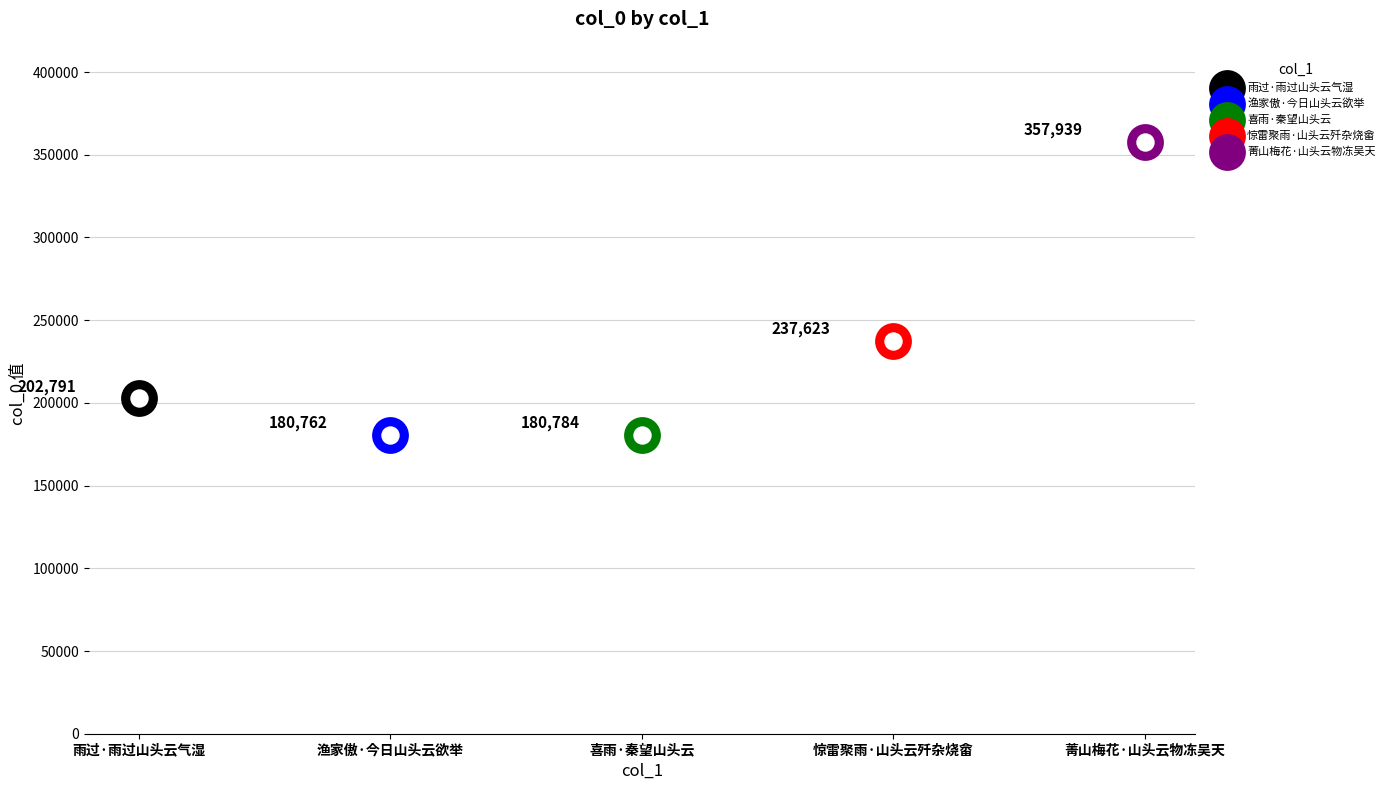

What is the change in value from 渔家傲·今日山头云欲举 to 菁山梅花·山头云物冻吴天?

+177177